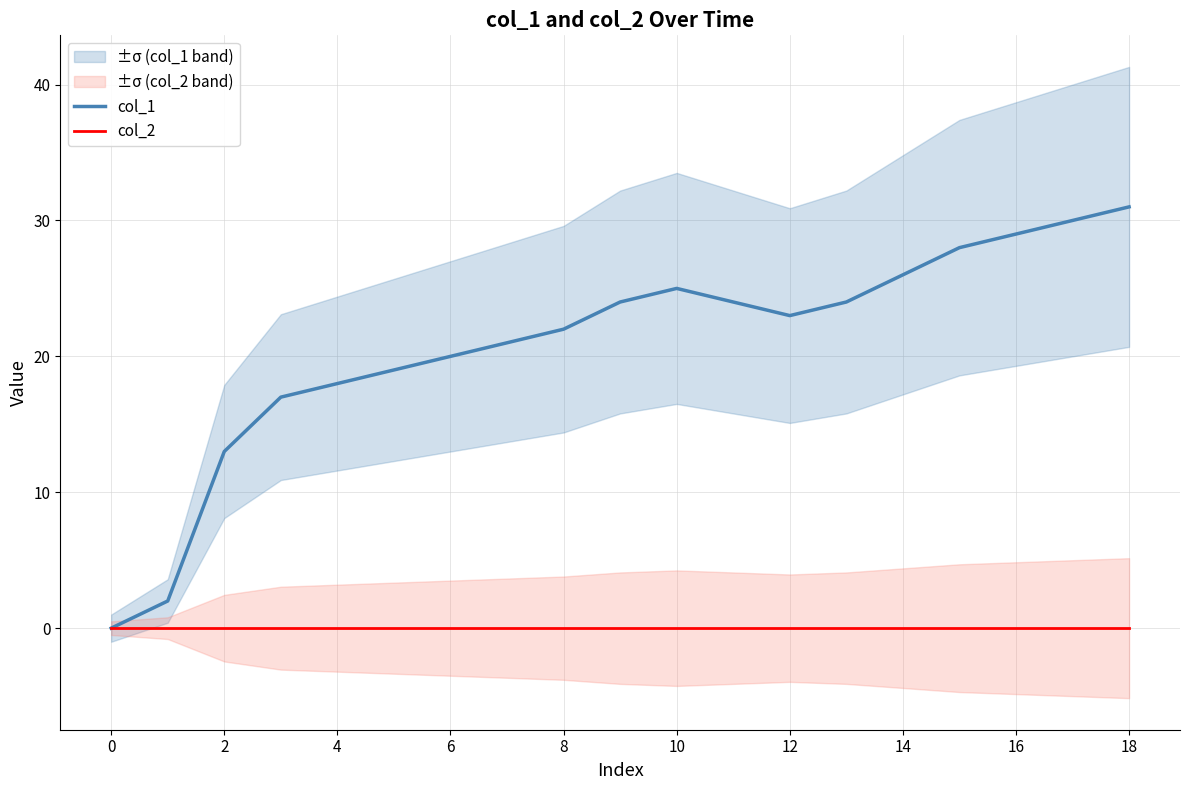

Count the number of categories in the chart.

19